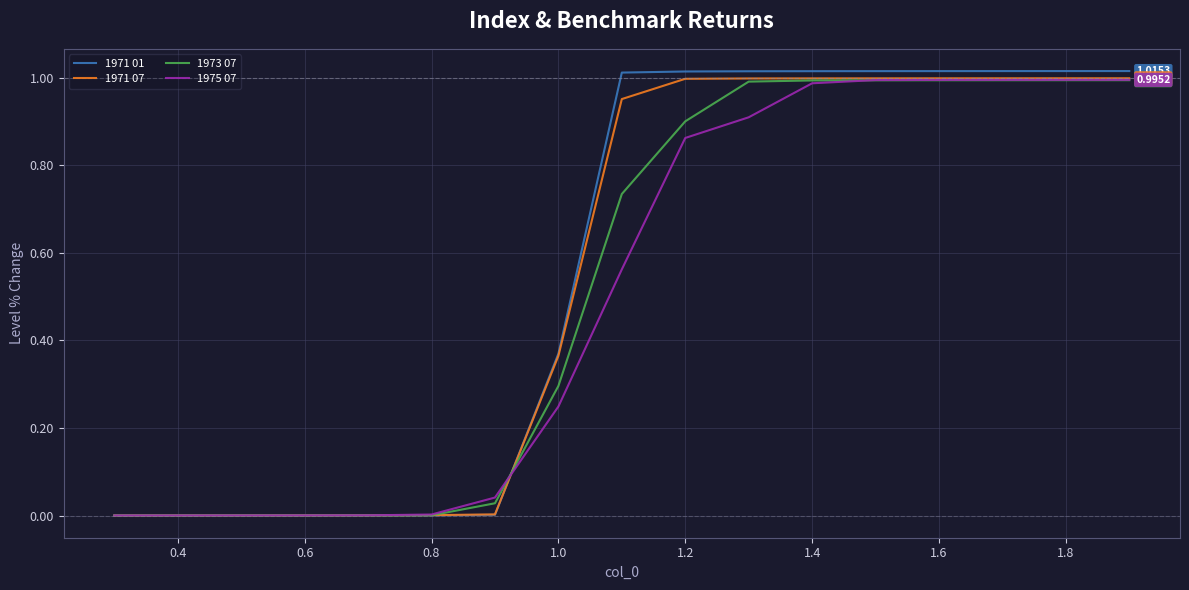

Which series has the largest range (max minus min)?

1971 01